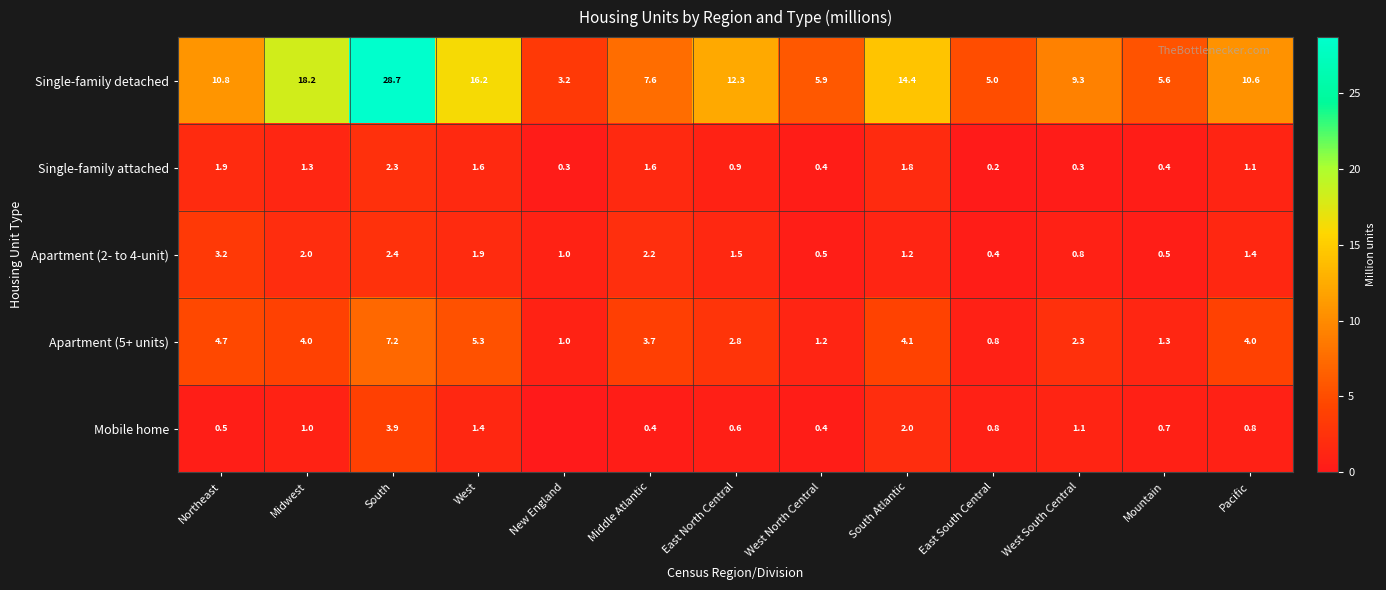

True or false: Apartment (2- to 4-unit) has a value of 3.2 at Northeast.

True